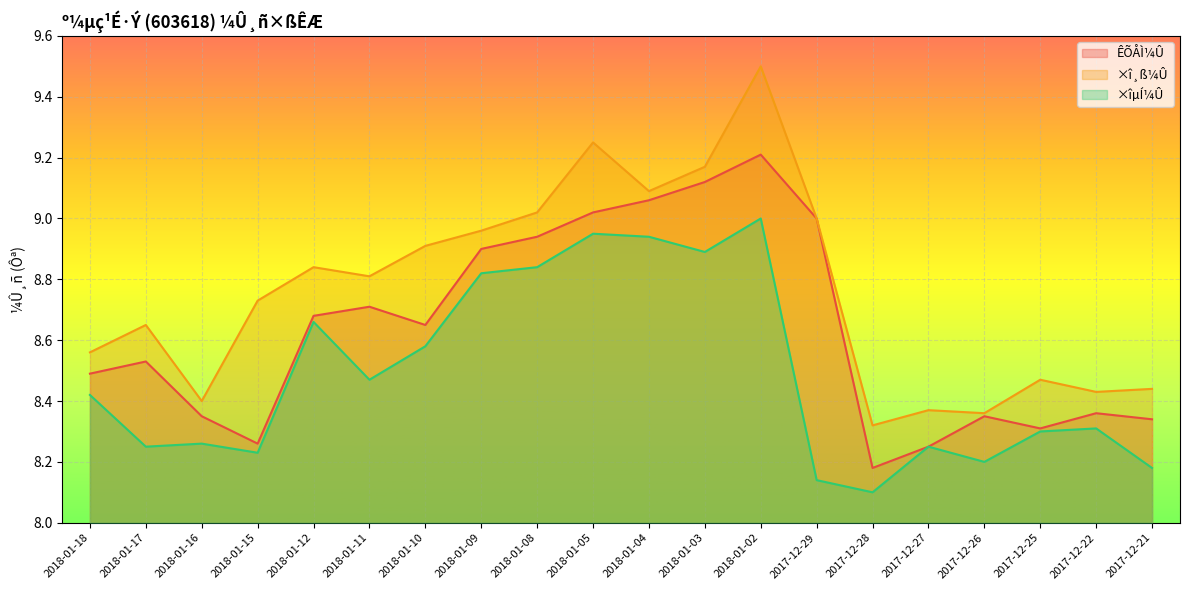

What is the total value across all series at 2018-01-02?

27.7